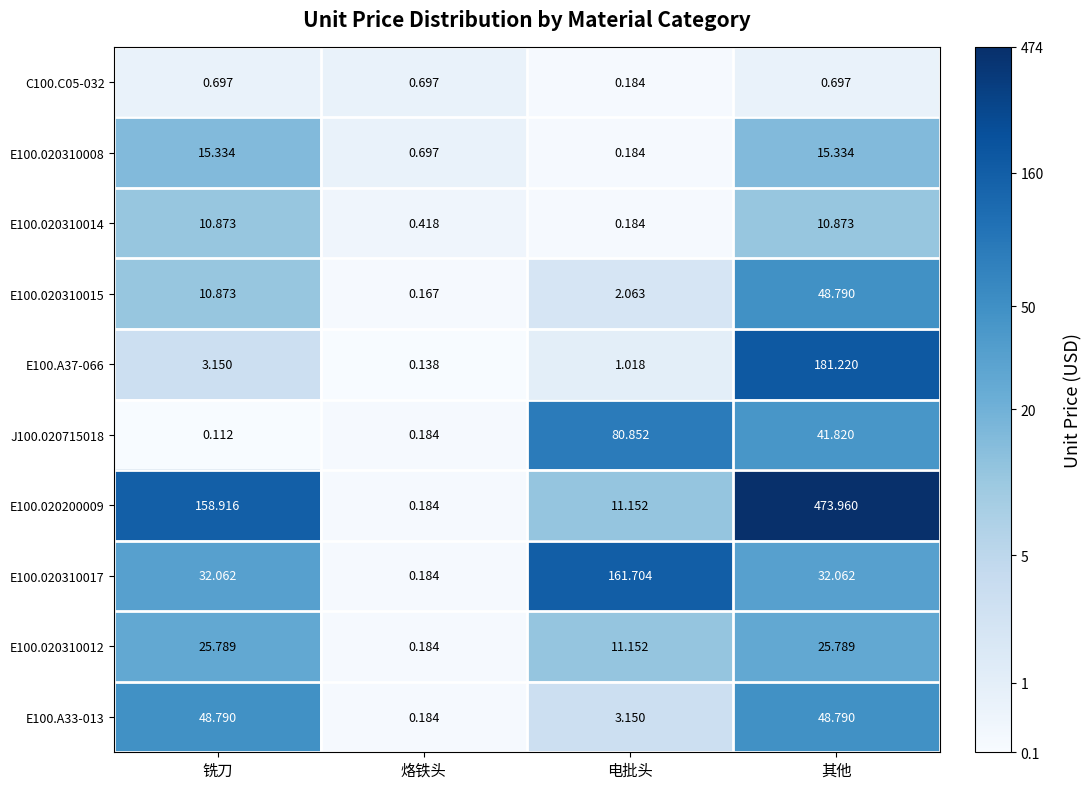

At which label is E100.020310012 closest to 12?

电批头